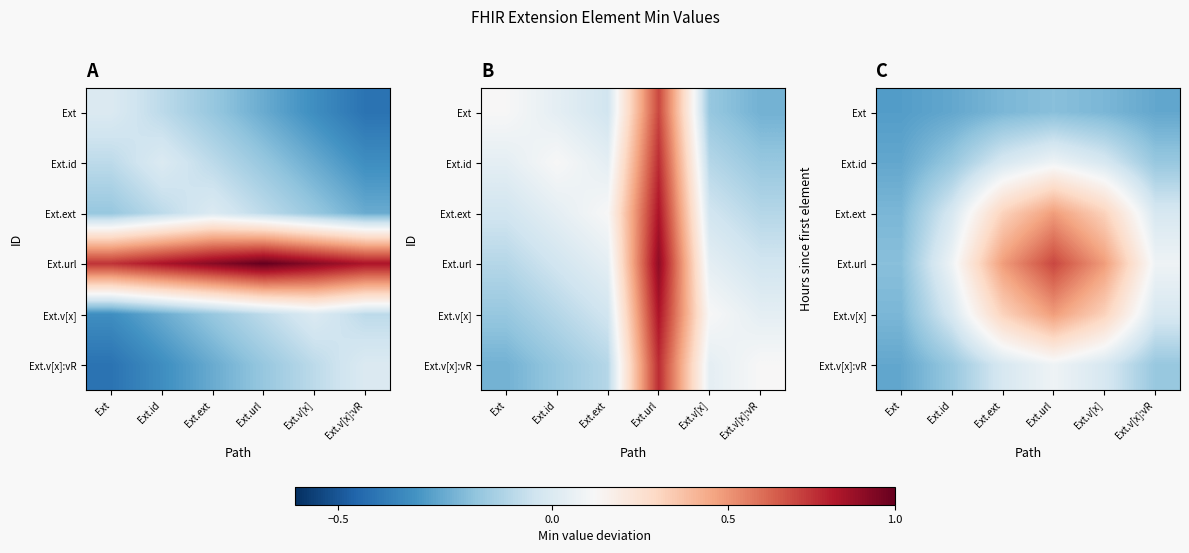

At which category is the sum across all series the highest?

Ext.url